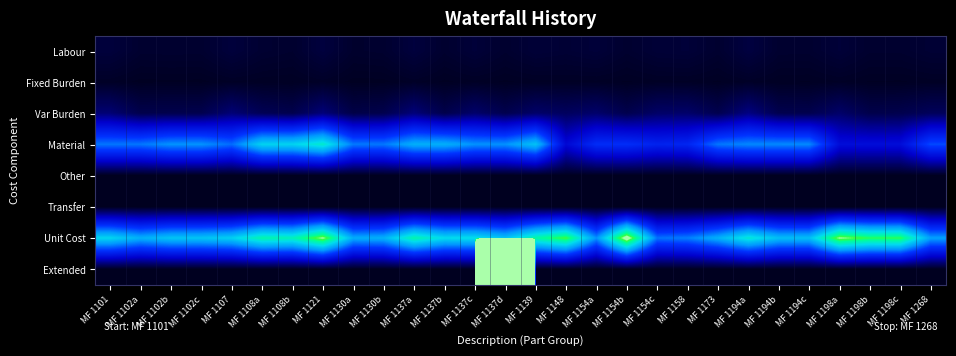

Reading left to right, transcribe all the data shown in this chart.

Labour: MF 1101=0.1	MF 1102a=0.0	MF 1102b=0.0	MF 1102c=0.0	MF 1107=0.1	MF 1108a=0.1	MF 1108b=0.0	MF 1121=0.1	MF 1130a=0.0	MF 1130b=0.0	MF 1137a=0.1	MF 1137b=0.0	MF 1137c=0.1	MF 1137d=0.0	MF 1139=0.1	MF 1148=0.1	MF 1154a=0.1	MF 1154b=0.0	MF 1154c=0.1	MF 1158=0.1	MF 1173=0.0	MF 1194a=0.1	MF 1194b=0.0	MF 1194c=0.0	MF 1198a=0.1	MF 1198b=0.0	MF 1198c=0.0	MF 1268=0.1
Fixed Burden: MF 1101=0.0	MF 1102a=0.0	MF 1102b=0.0	MF 1102c=0.0	MF 1107=0.0	MF 1108a=0.0	MF 1108b=0.0	MF 1121=0.0	MF 1130a=0.0	MF 1130b=0.0	MF 1137a=0.0	MF 1137b=0.0	MF 1137c=0.0	MF 1137d=0.0	MF 1139=0.0	MF 1148=0.0	MF 1154a=0.0	MF 1154b=0.0	MF 1154c=0.0	MF 1158=0.0	MF 1173=0.0	MF 1194a=0.0	MF 1194b=0.0	MF 1194c=0.0	MF 1198a=0.0	MF 1198b=0.0	MF 1198c=0.0	MF 1268=0.0
Var Burden: MF 1101=0.2	MF 1102a=0.1	MF 1102b=0.1	MF 1102c=0.1	MF 1107=0.2	MF 1108a=0.2	MF 1108b=0.1	MF 1121=0.3	MF 1130a=0.1	MF 1130b=0.1	MF 1137a=0.3	MF 1137b=0.1	MF 1137c=0.2	MF 1137d=0.1	MF 1139=0.2	MF 1148=0.2	MF 1154a=0.2	MF 1154b=0.1	MF 1154c=0.2	MF 1158=0.2	MF 1173=0.1	MF 1194a=0.3	MF 1194b=0.1	MF 1194c=0.1	MF 1198a=0.2	MF 1198b=0.1	MF 1198c=0.1	MF 1268=0.2
Material: MF 1101=1.0	MF 1102a=1.0	MF 1102b=1.1	MF 1102c=1.1	MF 1107=1.0	MF 1108a=1.4	MF 1108b=1.4	MF 1121=1.5	MF 1130a=1.0	MF 1130b=1.0	MF 1137a=1.2	MF 1137b=1.2	MF 1137c=1.1	MF 1137d=1.1	MF 1139=1.3	MF 1148=0.5	MF 1154a=0.8	MF 1154b=0.8	MF 1154c=0.7	MF 1158=0.7	MF 1173=1.0	MF 1194a=1.1	MF 1194b=1.1	MF 1194c=1.1	MF 1198a=0.6	MF 1198b=0.6	MF 1198c=0.6	MF 1268=0.9
Other: MF 1101=0.0	MF 1102a=0.0	MF 1102b=0.0	MF 1102c=0.0	MF 1107=0.0	MF 1108a=0.0	MF 1108b=0.0	MF 1121=0.0	MF 1130a=0.0	MF 1130b=0.0	MF 1137a=0.0	MF 1137b=0.0	MF 1137c=0.0	MF 1137d=0.0	MF 1139=0.0	MF 1148=0.0	MF 1154a=0.0	MF 1154b=0.0	MF 1154c=0.0	MF 1158=0.0	MF 1173=0.0	MF 1194a=0.0	MF 1194b=0.0	MF 1194c=0.0	MF 1198a=0.0	MF 1198b=0.0	MF 1198c=0.0	MF 1268=0.0
Transfer: MF 1101=0.0	MF 1102a=0.0	MF 1102b=0.0	MF 1102c=0.0	MF 1107=0.0	MF 1108a=0.0	MF 1108b=0.0	MF 1121=0.0	MF 1130a=0.0	MF 1130b=0.0	MF 1137a=0.0	MF 1137b=0.0	MF 1137c=0.0	MF 1137d=0.0	MF 1139=0.0	MF 1148=0.0	MF 1154a=0.0	MF 1154b=0.0	MF 1154c=0.0	MF 1158=0.0	MF 1173=0.0	MF 1194a=0.0	MF 1194b=0.0	MF 1194c=0.0	MF 1198a=0.0	MF 1198b=0.0	MF 1198c=0.0	MF 1268=0.0
Unit Cost: MF 1101=1.4	MF 1102a=1.2	MF 1102b=1.3	MF 1102c=1.3	MF 1107=1.4	MF 1108a=1.6	MF 1108b=1.6	MF 1121=1.9	MF 1130a=1.2	MF 1130b=1.2	MF 1137a=1.6	MF 1137b=1.4	MF 1137c=1.4	MF 1137d=1.3	MF 1139=1.6	MF 1148=1.8	MF 1154a=1.1	MF 1154b=2.0	MF 1154c=1.0	MF 1158=1.1	MF 1173=1.2	MF 1194a=1.5	MF 1194b=1.3	MF 1194c=1.3	MF 1198a=1.9	MF 1198b=1.7	MF 1198c=1.8	MF 1268=1.2
Extended: MF 1101=0.0	MF 1102a=0.0	MF 1102b=0.0	MF 1102c=0.0	MF 1107=0.0	MF 1108a=0.0	MF 1108b=0.0	MF 1121=0.0	MF 1130a=0.0	MF 1130b=0.0	MF 1137a=0.0	MF 1137b=0.0	MF 1137c=0.0	MF 1137d=216.6	MF 1139=0.0	MF 1148=0.0	MF 1154a=0.0	MF 1154b=0.0	MF 1154c=0.0	MF 1158=0.0	MF 1173=0.0	MF 1194a=0.0	MF 1194b=0.0	MF 1194c=0.0	MF 1198a=0.0	MF 1198b=0.0	MF 1198c=0.0	MF 1268=0.0